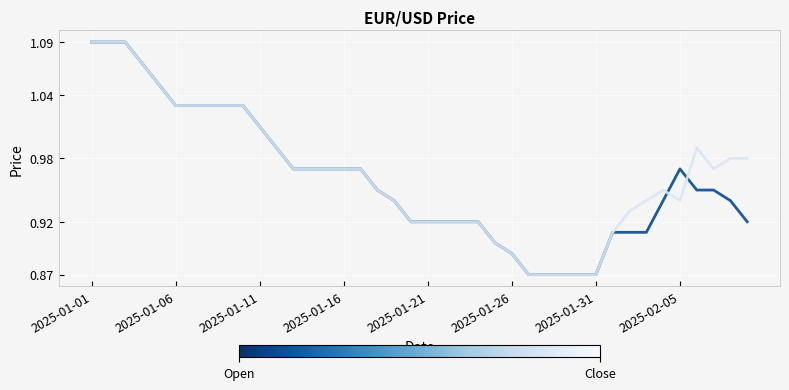

What is the maximum value shown in the chart?

1.1